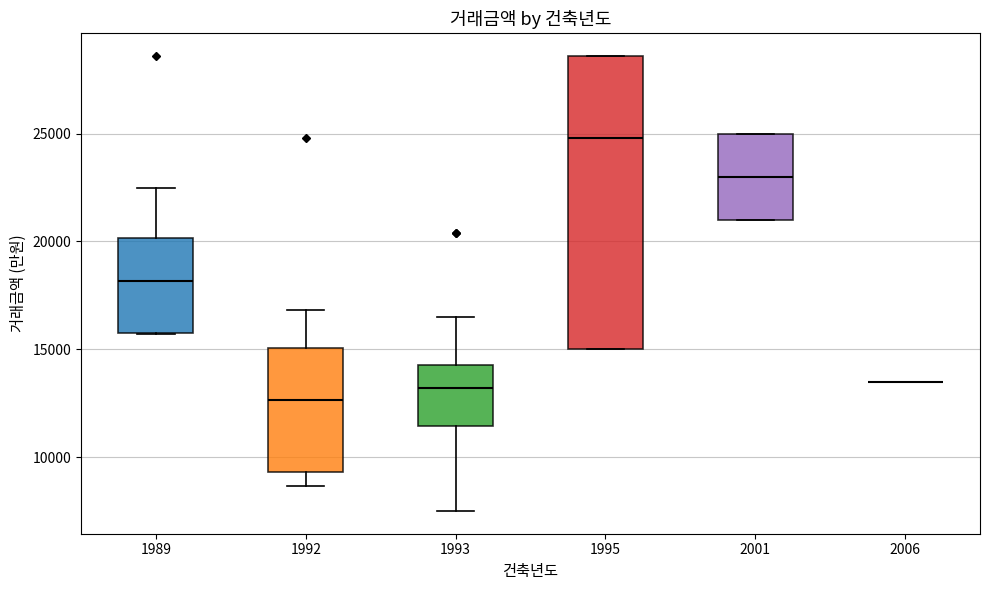

Reading left to right, transcribe this box plot: for each box, give where its median line is, the range the box spans, and where its two whiskers end, as read against the y-axis. The values are not printed on the chart, so give them approximately, as read against the axis.

1989: median 18000, box 16000 to 20000, whiskers 15500 to 22500
1992: median 12500, box 9500 to 15000, whiskers 8500 to 17000
1993: median 13000, box 11500 to 14500, whiskers 7500 to 16500
1995: median 25000, box 15000 to 28500, whiskers 15000 to 28500
2001: median 23000, box 21000 to 25000, whiskers 21000 to 25000
2006: box collapsed to a line at 13500, whiskers 13500 to 13500